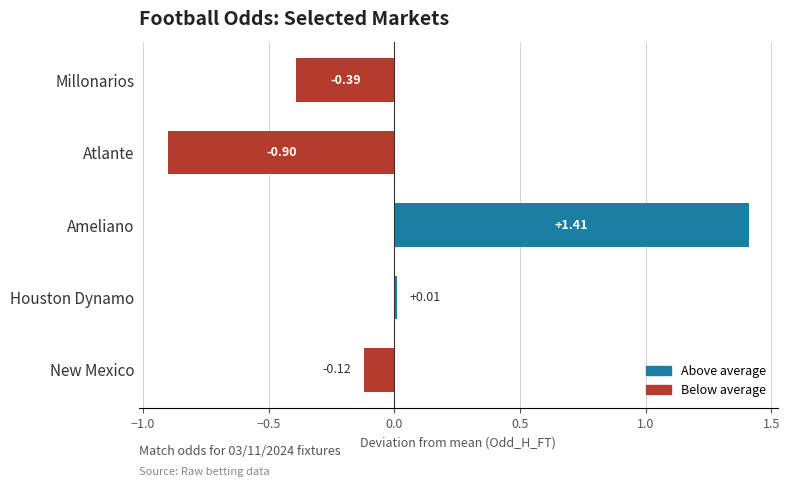

Which category has the lowest value across all series?

Atlante